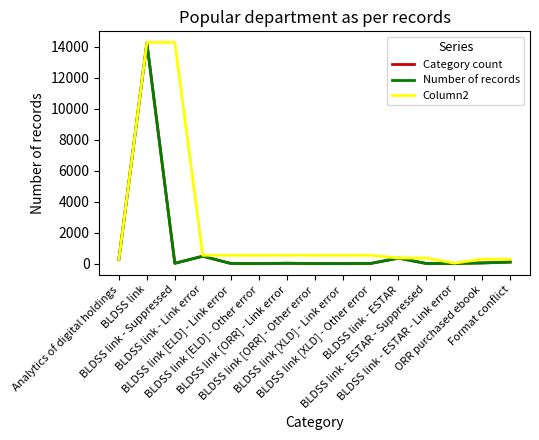

Which series has the largest total across all categories?

Column2